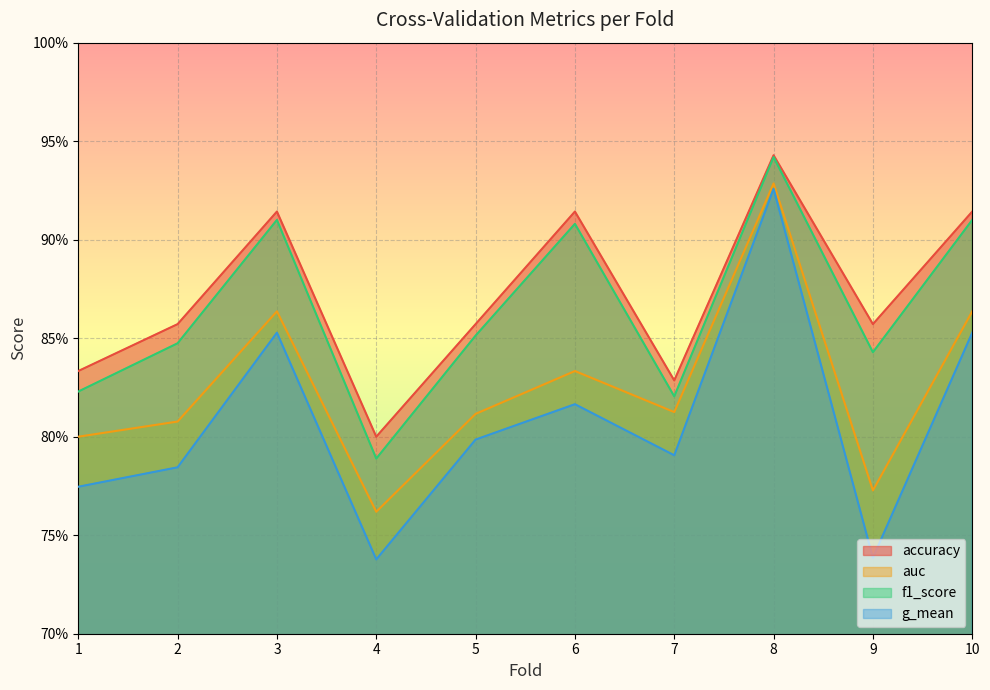

Reading left to right, transcribe all the data shown in this chart.

accuracy: 1=0.8	2=0.9	3=0.9	4=0.8	5=0.9	6=0.9	7=0.8	8=0.9	9=0.9	10=0.9
auc: 1=0.8	2=0.8	3=0.9	4=0.8	5=0.8	6=0.8	7=0.8	8=0.9	9=0.8	10=0.9
f1_score: 1=0.8	2=0.8	3=0.9	4=0.8	5=0.9	6=0.9	7=0.8	8=0.9	9=0.8	10=0.9
g_mean: 1=0.8	2=0.8	3=0.9	4=0.7	5=0.8	6=0.8	7=0.8	8=0.9	9=0.7	10=0.9